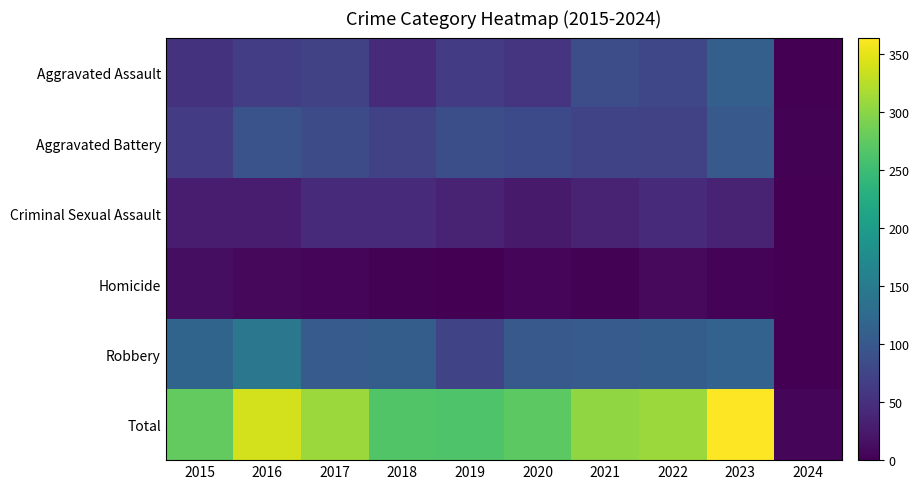

Reading left to right, what are all the values shown in this chart?

Aggravated Assault: 2015=54	2016=66	2017=72	2018=43	2019=65	2020=56	2021=86	2022=78	2023=110	2024=1
Aggravated Battery: 2015=64	2016=93	2017=83	2018=70	2019=88	2020=82	2021=75	2022=71	2023=101	2024=2
Criminal Sexual Assault: 2015=28	2016=28	2017=44	2018=43	2019=36	2020=26	2021=36	2022=43	2023=36	2024=1
Homicide: 2015=13	2016=8	2017=5	2018=2	2019=0	2020=6	2021=2	2022=9	2023=3	2024=0
Robbery: 2015=117	2016=144	2017=105	2018=107	2019=75	2020=102	2021=105	2022=108	2023=114	2024=1
Total: 2015=276	2016=339	2017=309	2018=265	2019=264	2020=272	2021=304	2022=309	2023=364	2024=5